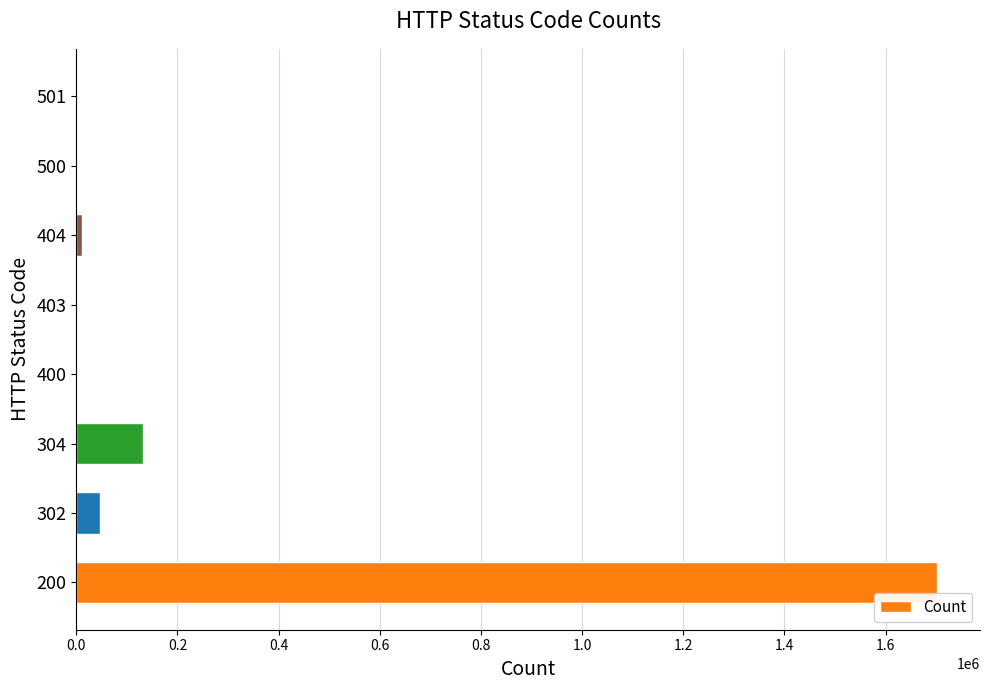

What is the sum of all values?

1891714